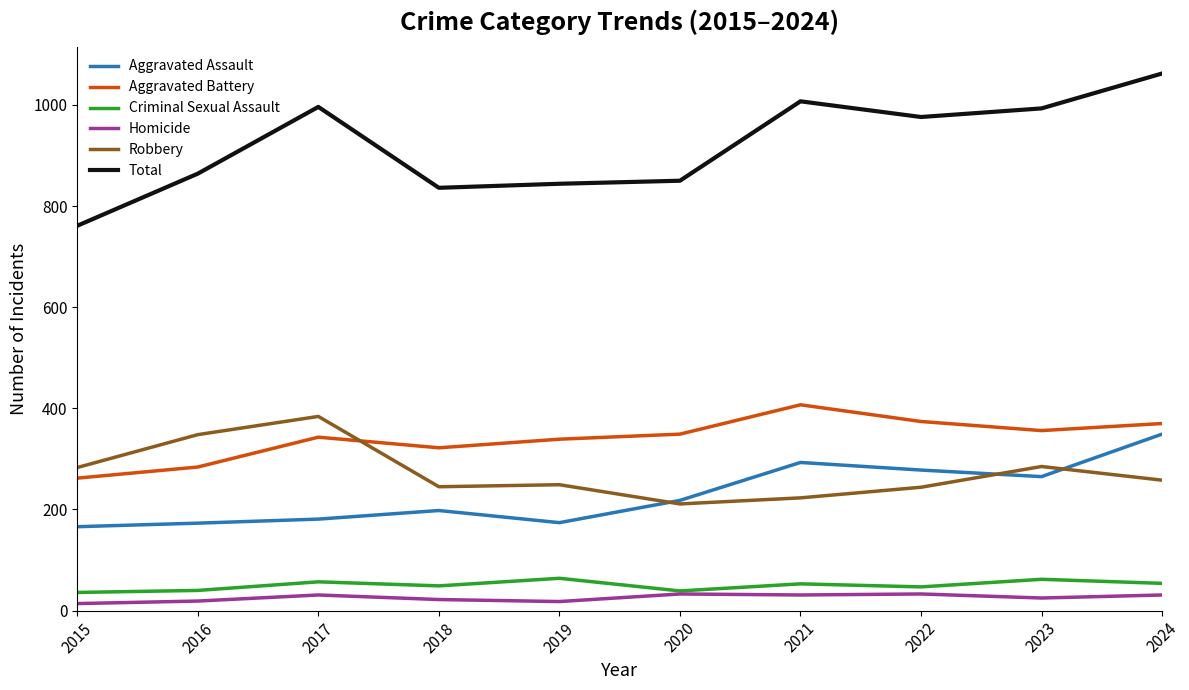

Which category has the lowest value in the Total series?

2015